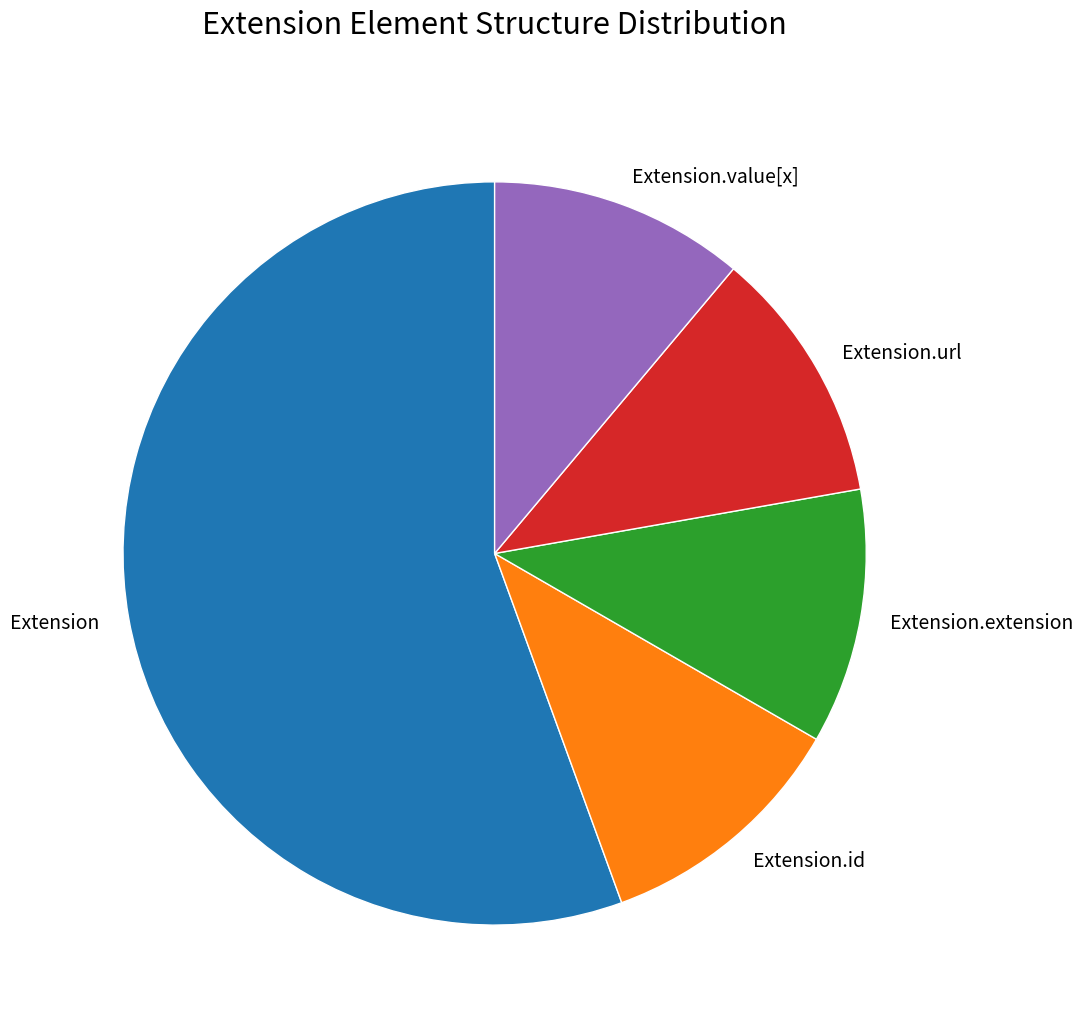

Do Extension and Extension.id together represent more than half of the pie?

Yes